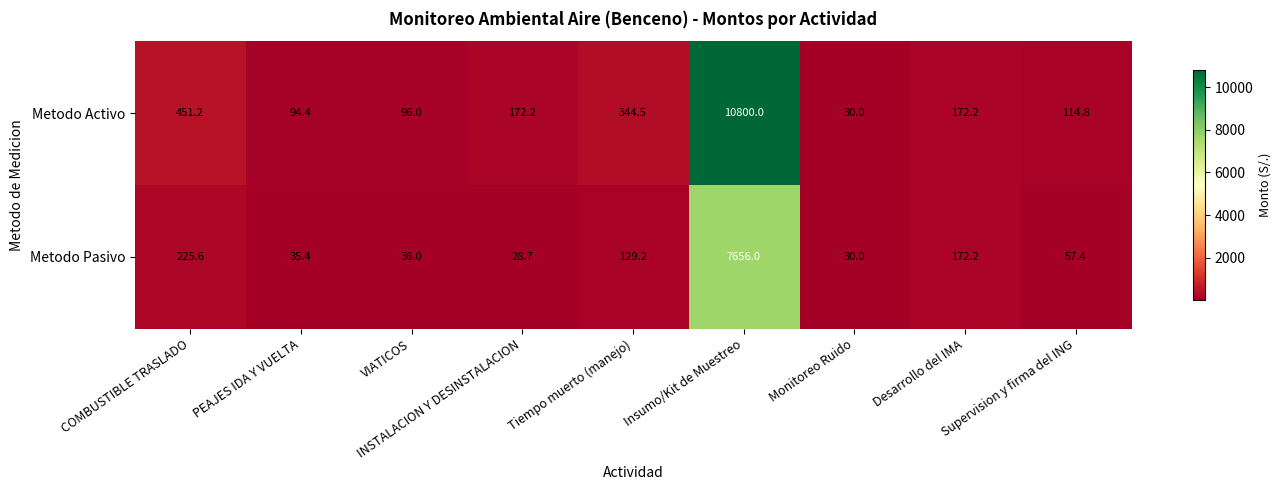

Is it true that Metodo Activo equals 98.0 at Desarrollo del IMA?

False